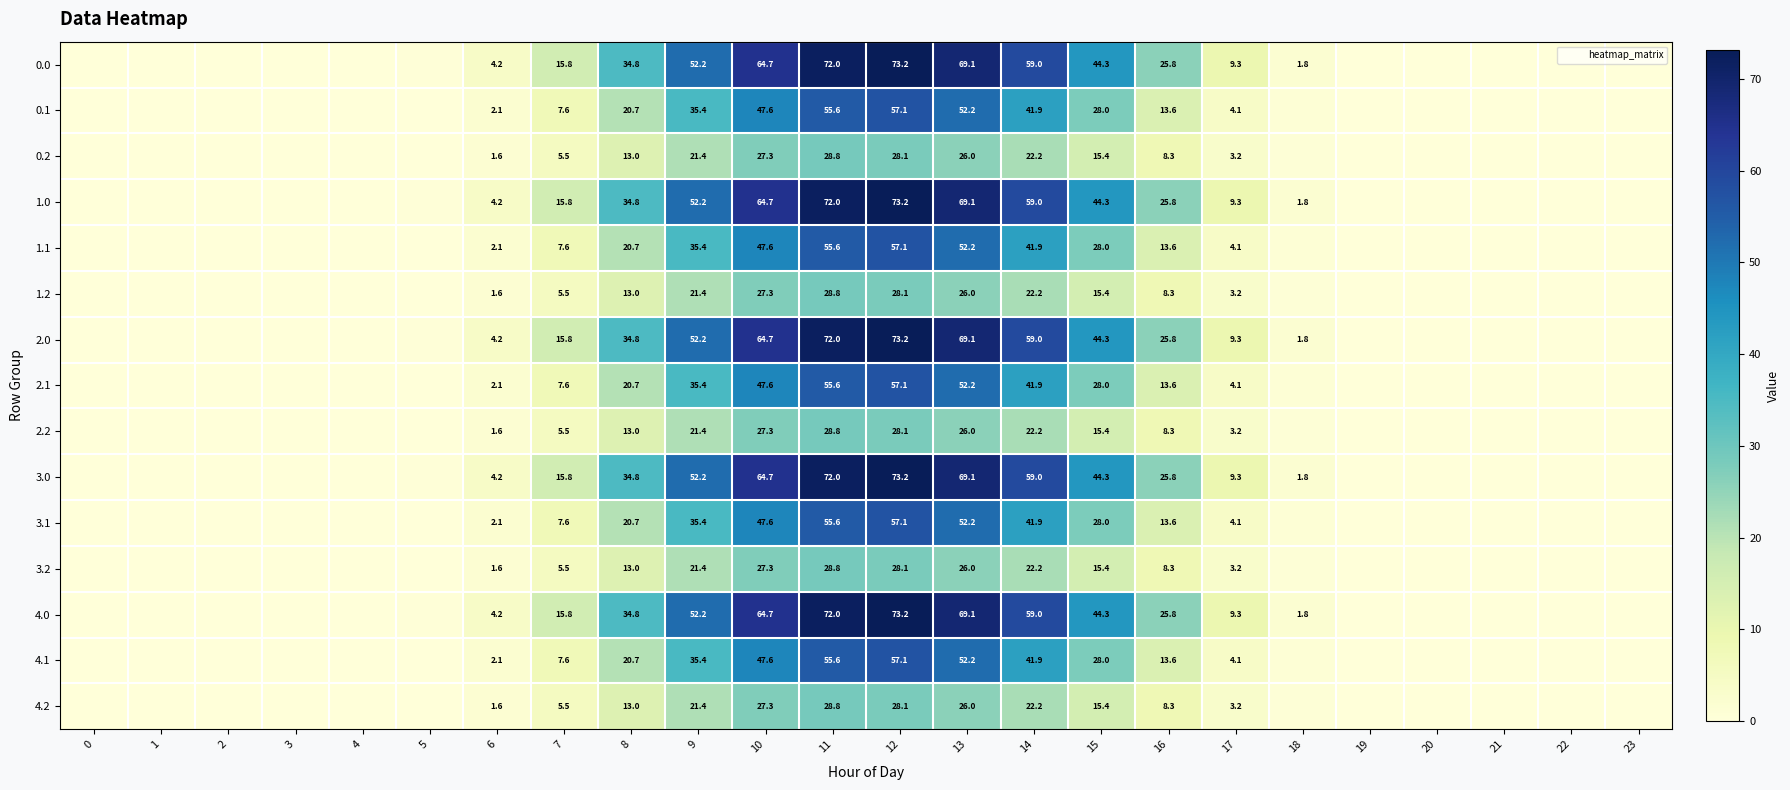

What is the average value of the 0.1 series?

15.3